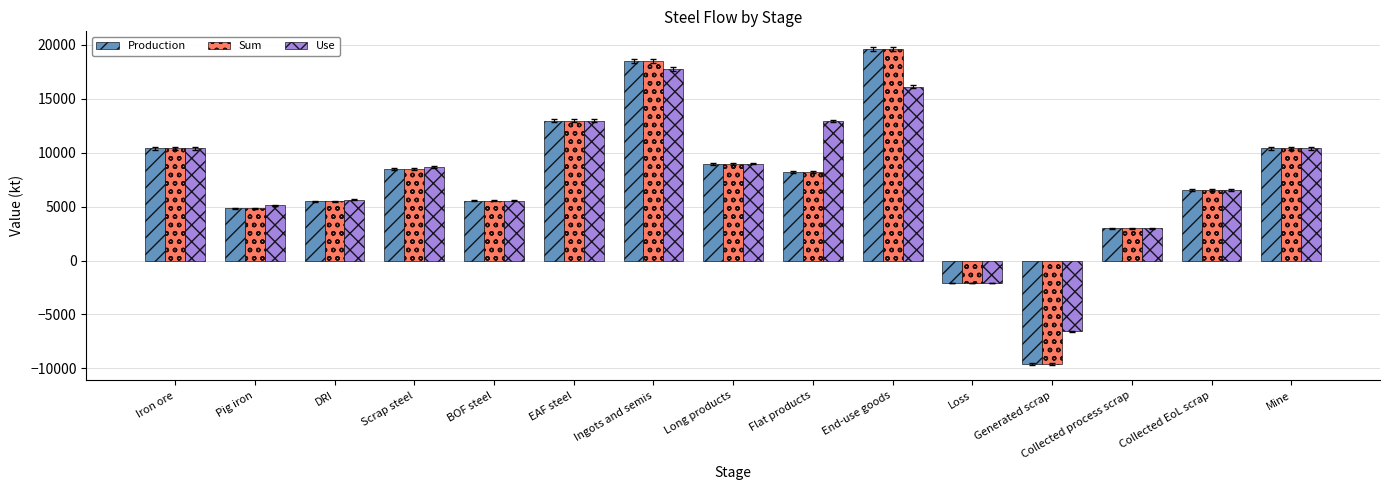

Which series changed the most between Flat products and Collected process scrap?

Use